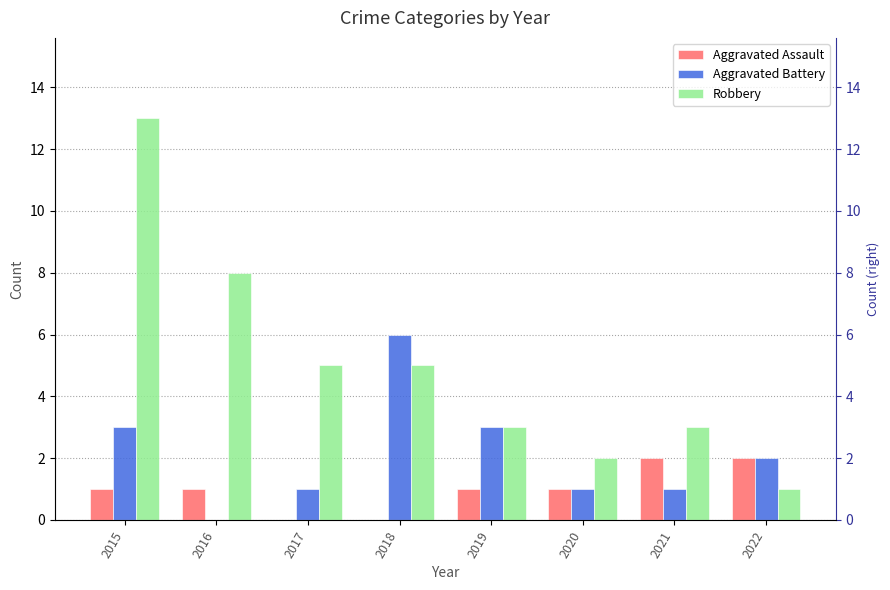

Which category has the highest value in the Aggravated Battery series?

2018